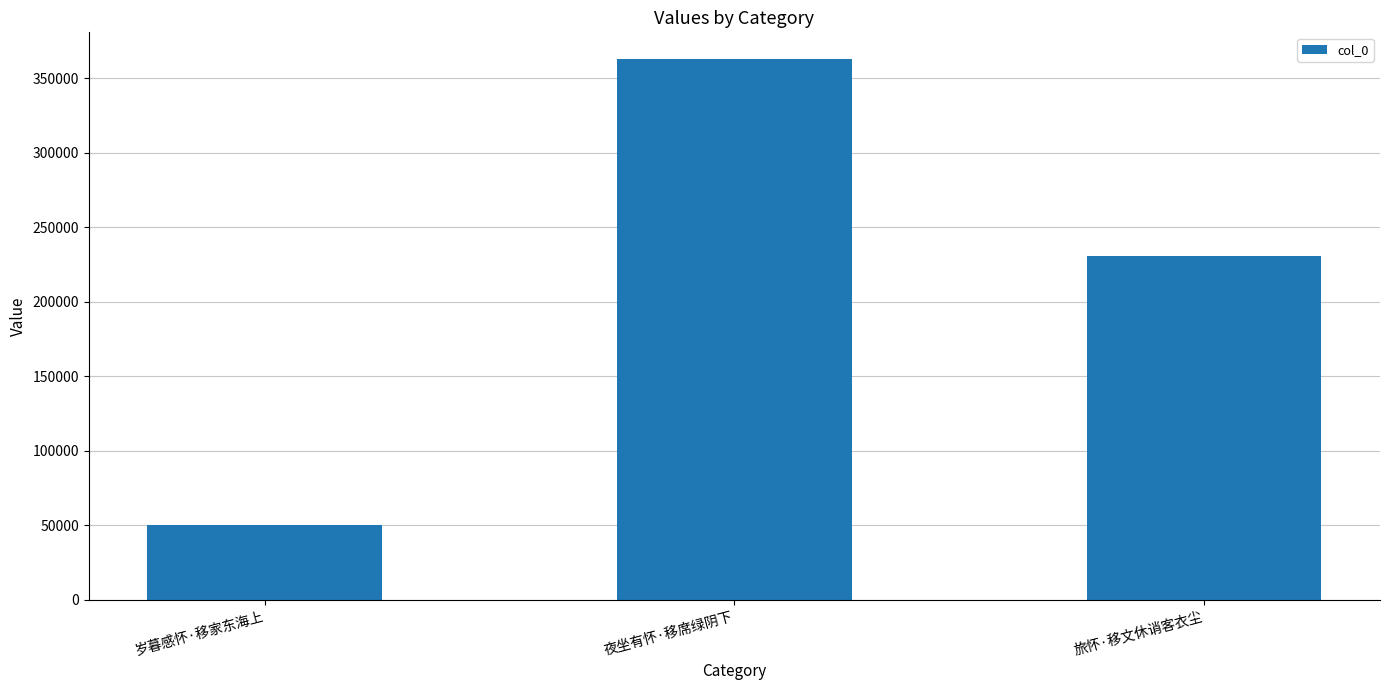

The chart shows a value of 483503 at 夜坐有怀·移席绿阴下. True or false?

False